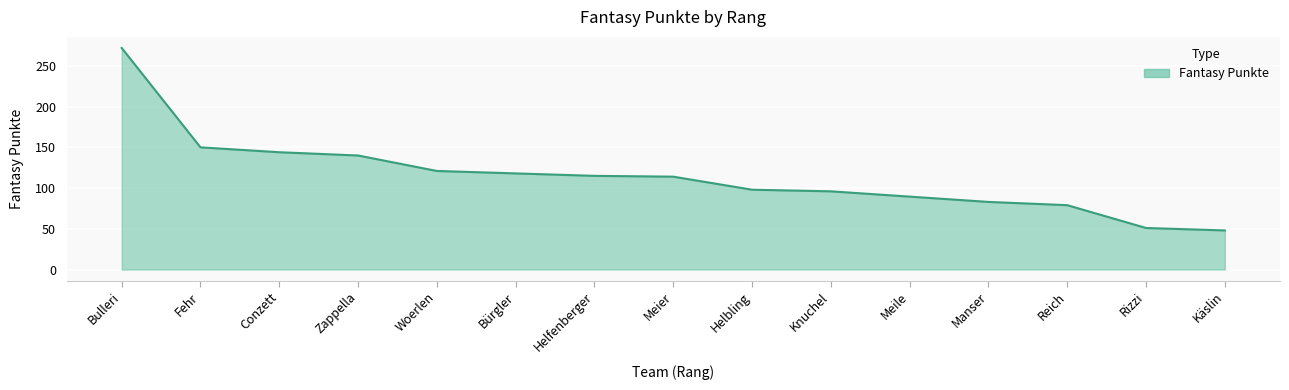

Which label corresponds to the smallest value in the chart?

Käslin